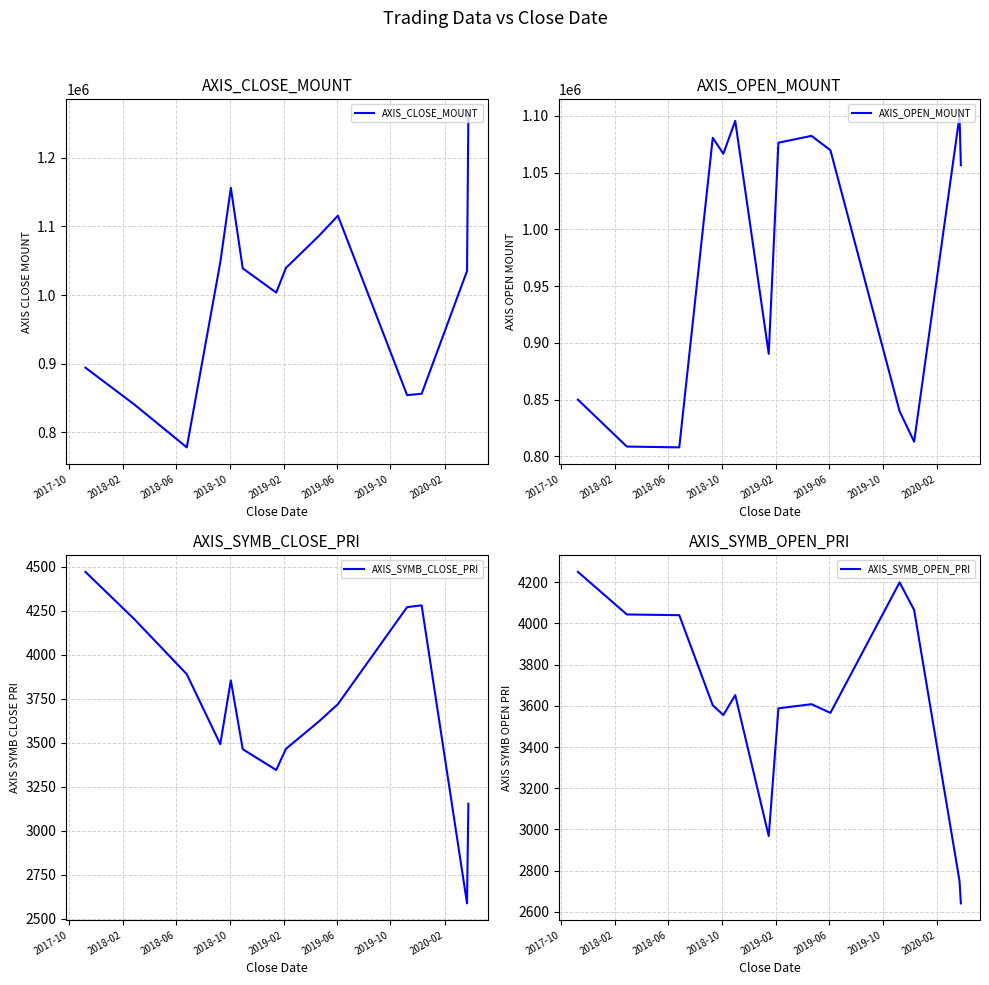

What are all the series names shown in the legend?

AXIS_CLOSE_MOUNT, AXIS_OPEN_MOUNT, AXIS_SYMB_CLOSE_PRI, AXIS_SYMB_OPEN_PRI